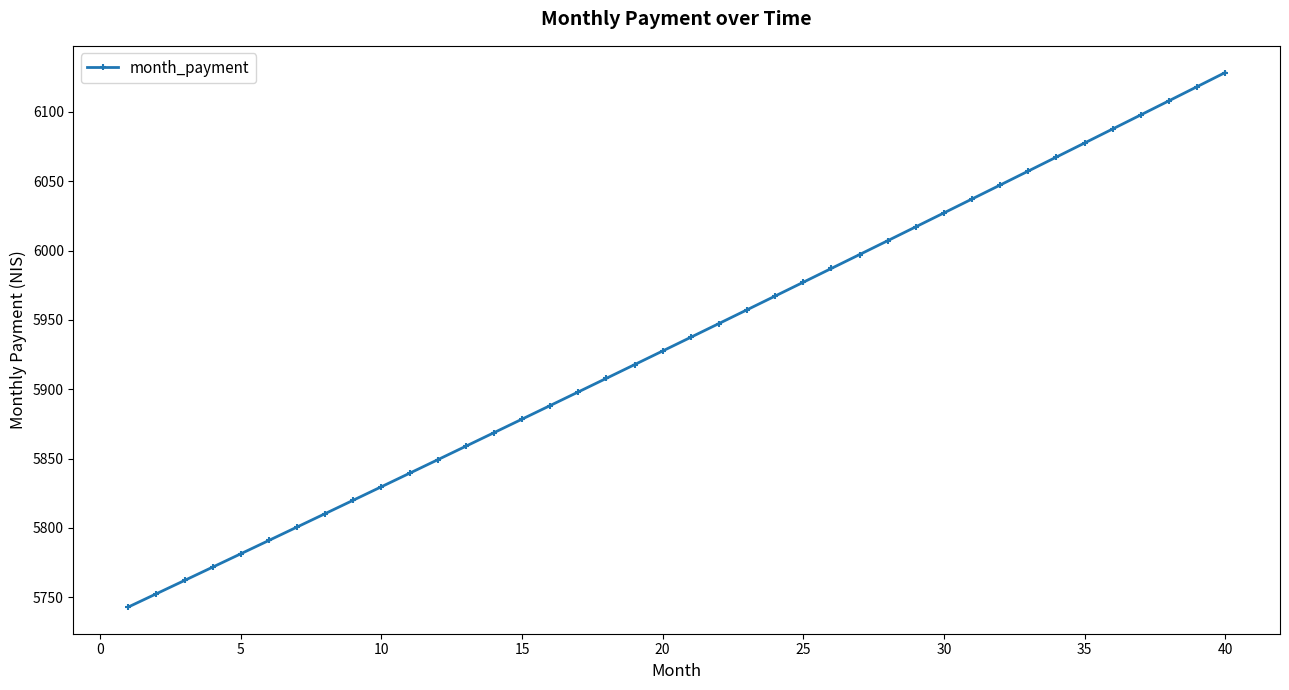

What is the greatest value displayed?

6128.4